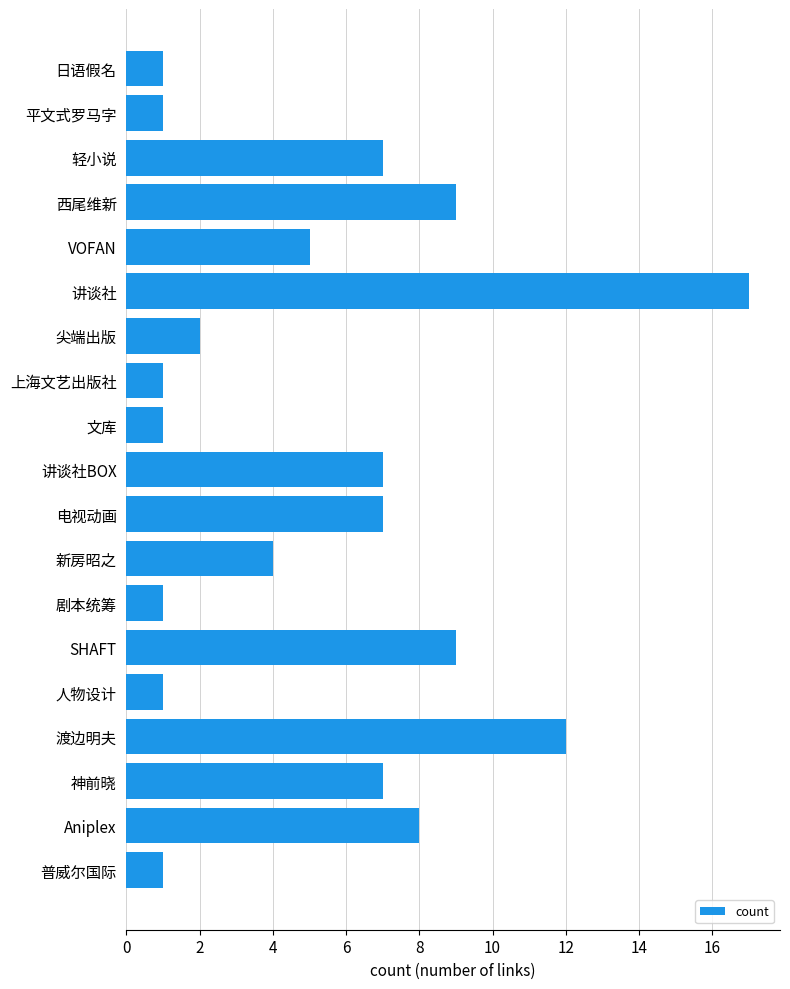

True or false: the data shows 3 at 尖端出版.

False